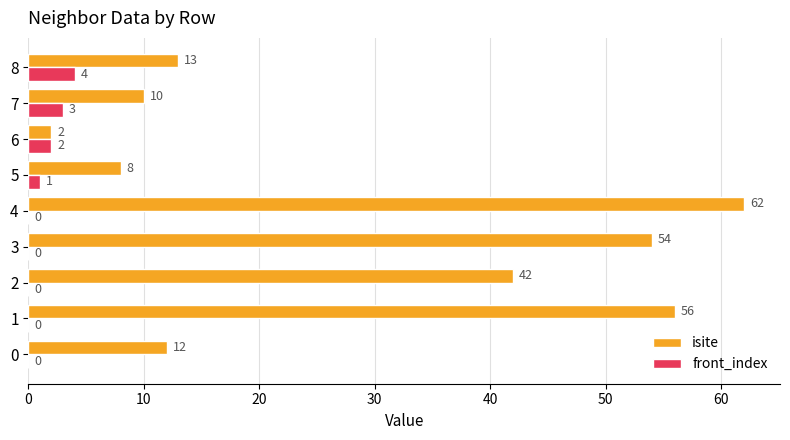

Which label corresponds to the largest value in the chart?

4